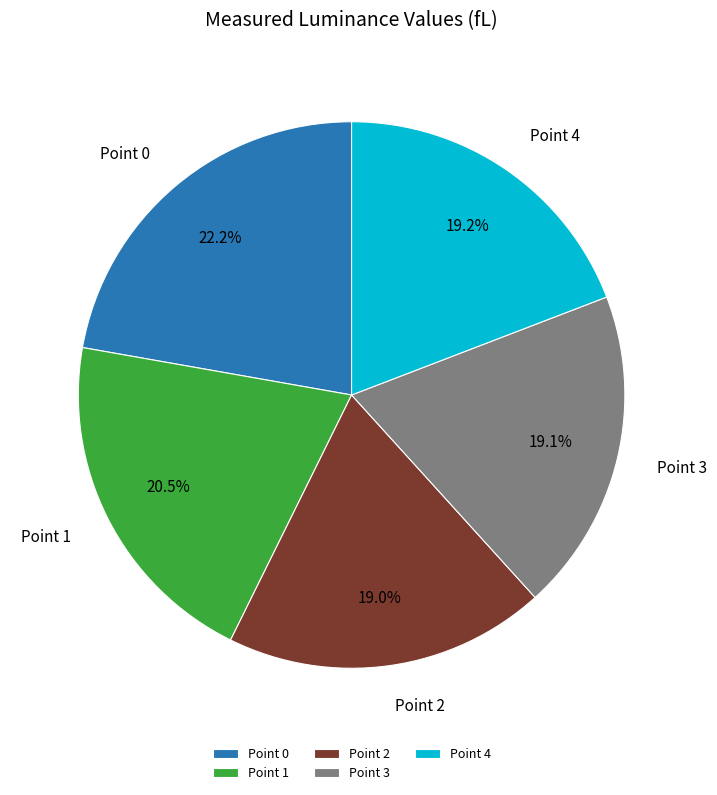

Does any single category account for the majority?

No